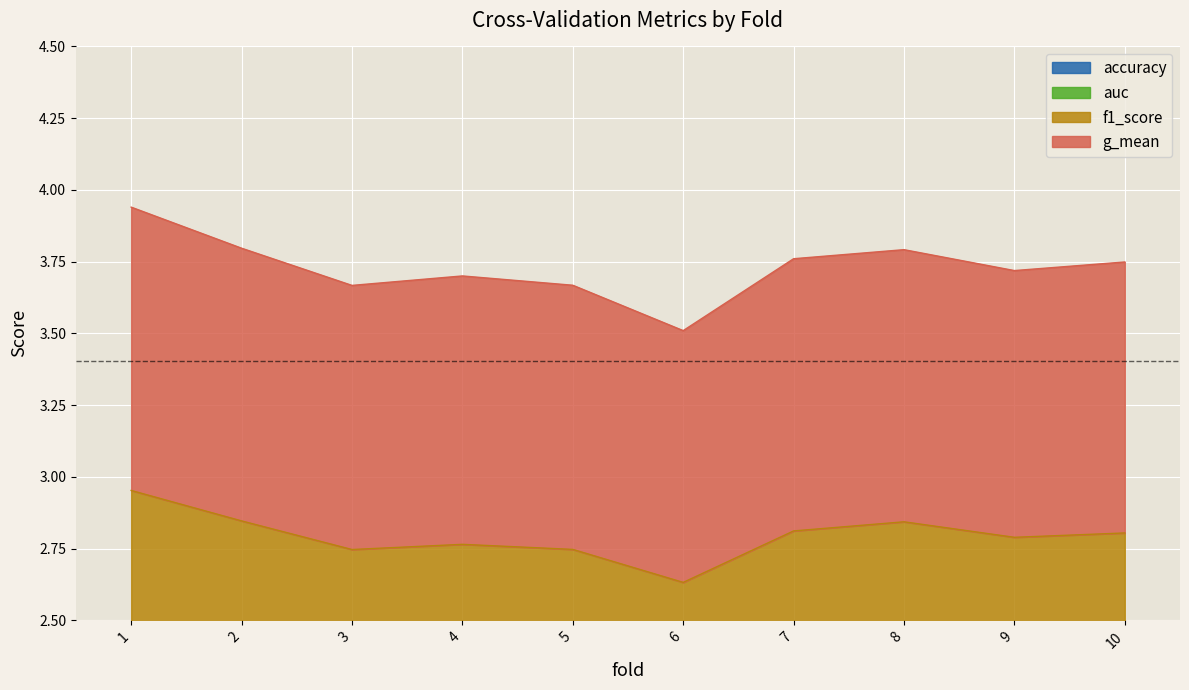

True or false: auc and accuracy cross at least once.

False